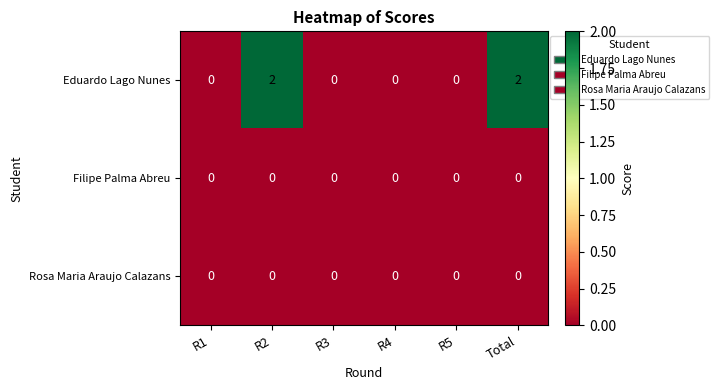

Reading left to right, transcribe all the data shown in this chart.

Eduardo Lago Nunes: 0	2	0	0	0	2
Filipe Palma Abreu: 0	0	0	0	0	0
Rosa Maria Araujo Calazans: 0	0	0	0	0	0